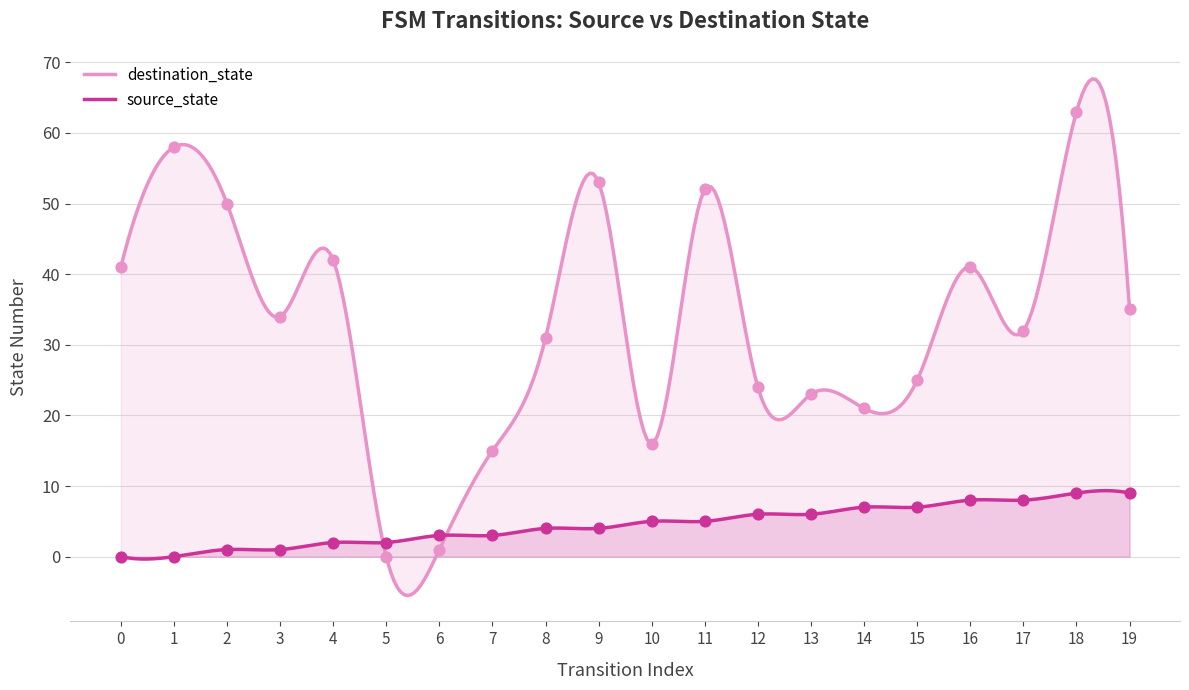

Which series has the widest spread of Y values?

destination_state